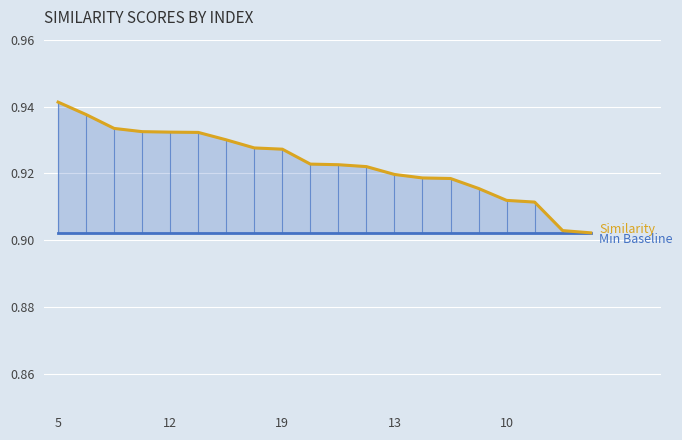

What is the value of the Min Baseline point at the 4th from the left?

0.9